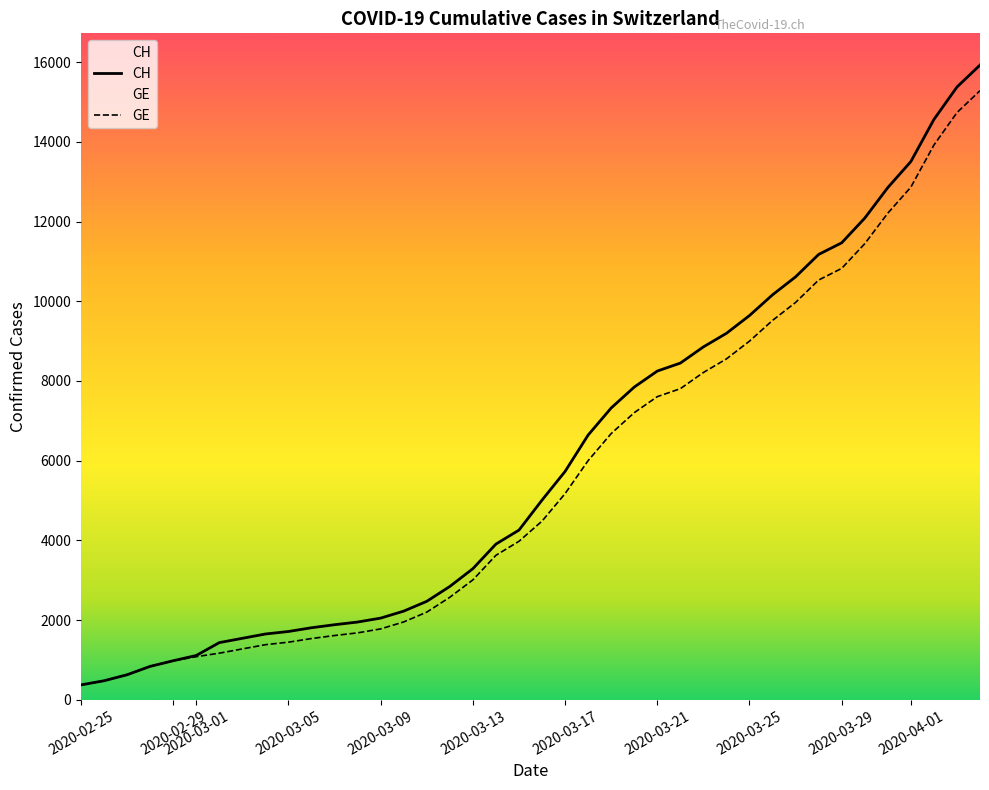

Is the value of CH at 2020-02-25 greater than the value of GE at 2020-04-01?

No